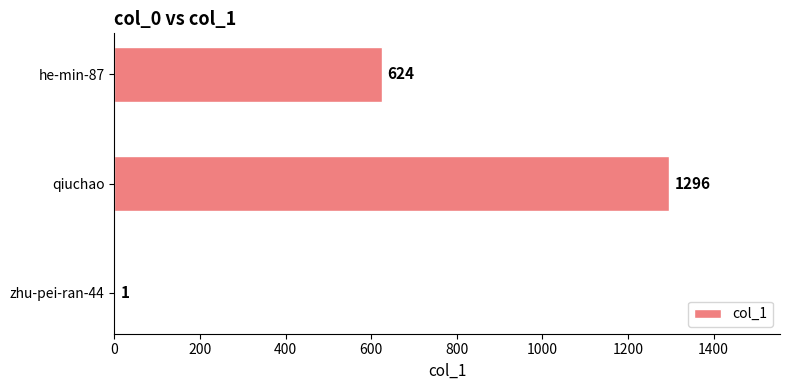

How many values are between 1 and 1296?

3